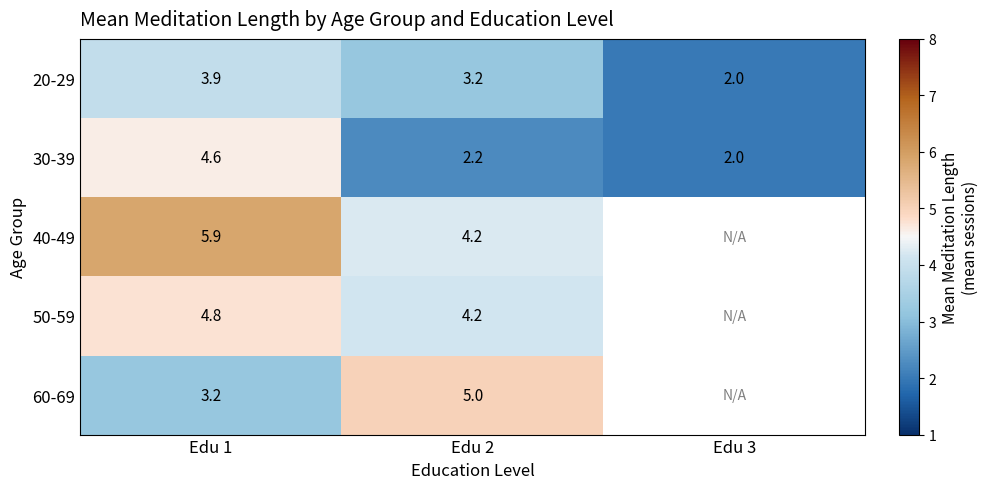

The value of 20-29 at Edu 1 is 6.5. True or false?

False